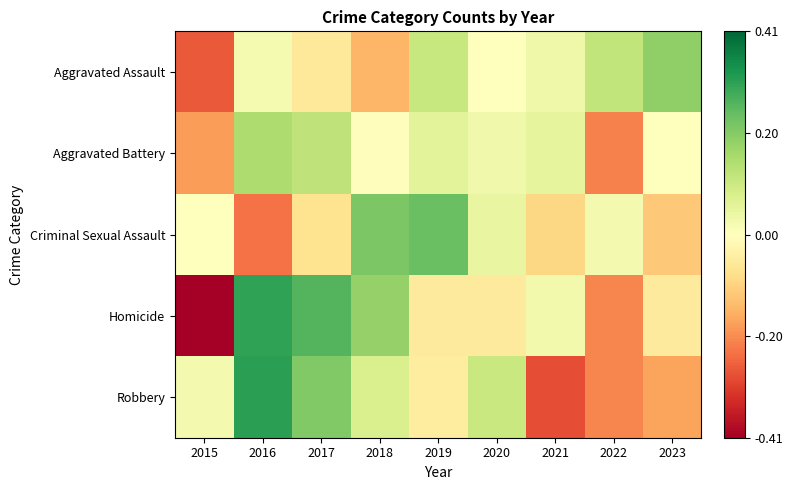

What is the spread (max minus min) of values at 2019?

0.3